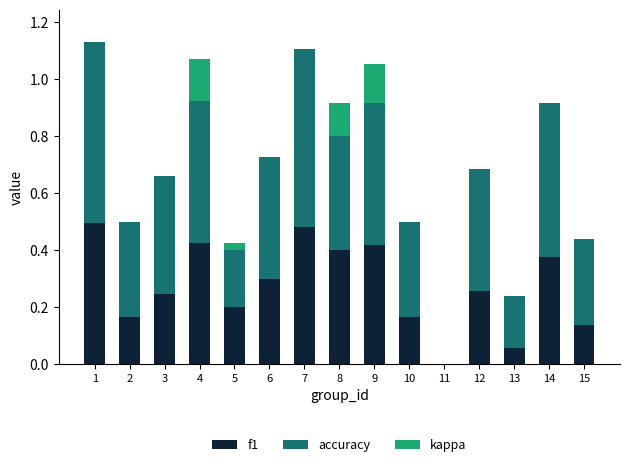

What is the total value across all series at 9?

1.1